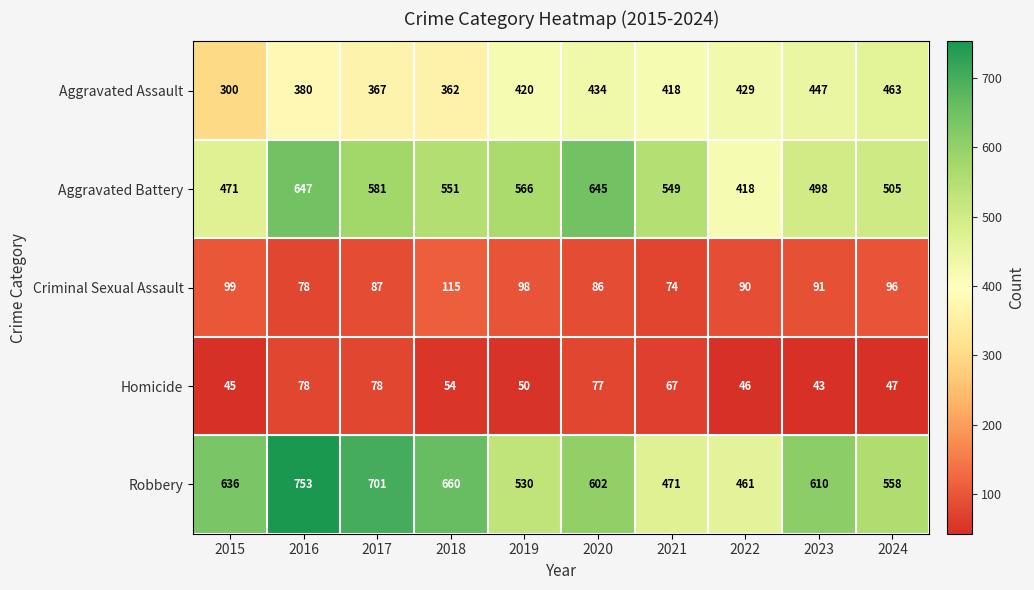

How many categories are shown in the chart?

10